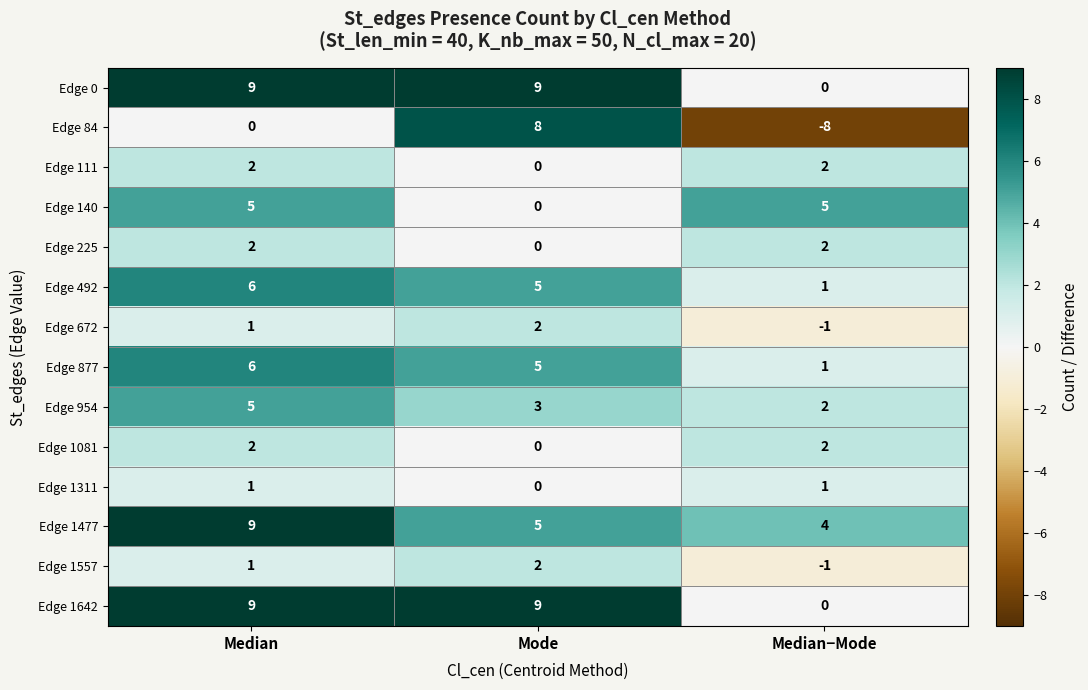

What is the greatest value displayed?

9